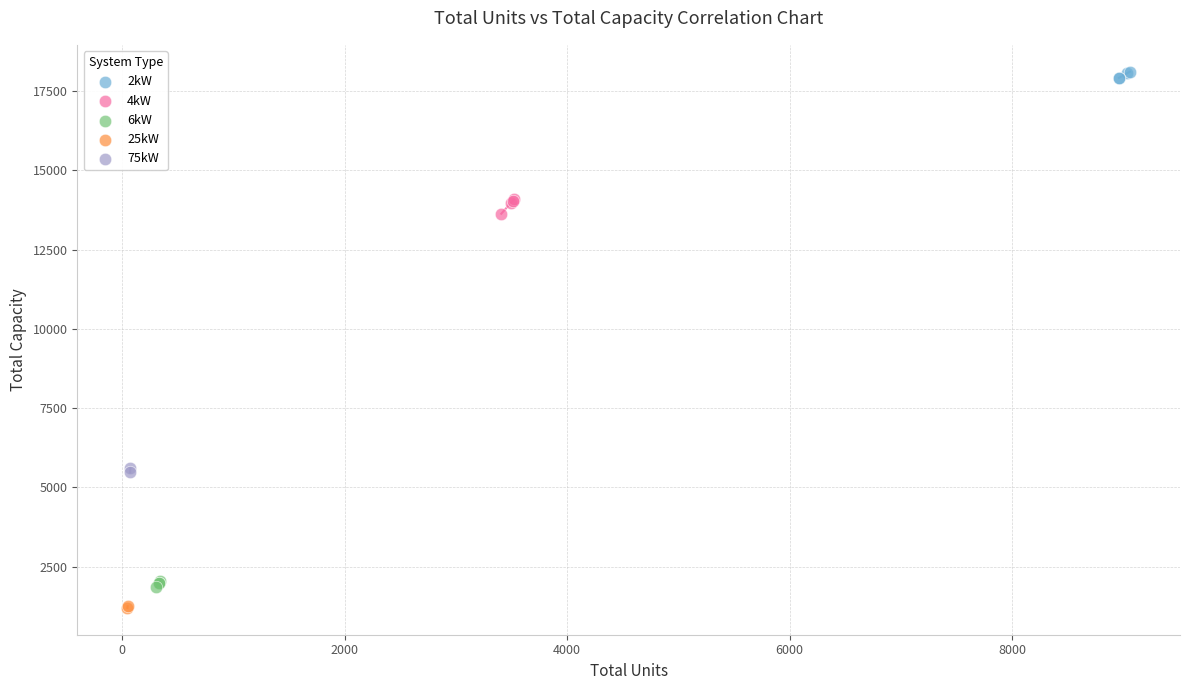

Which series reaches the maximum Y coordinate?

2kW